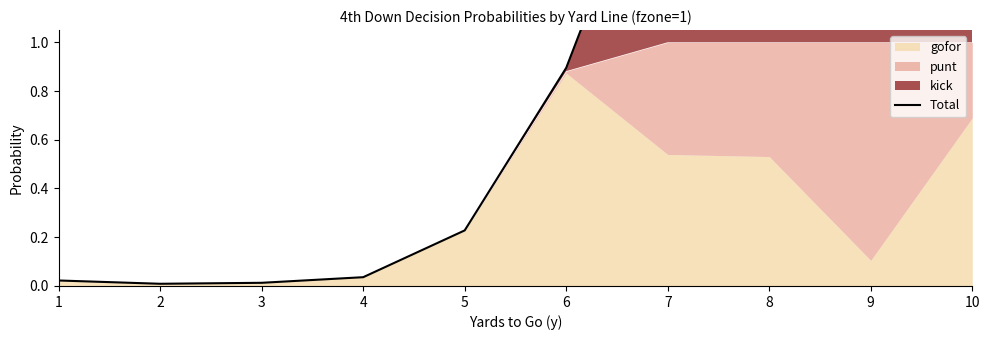

How many categories are shown in the chart?

10